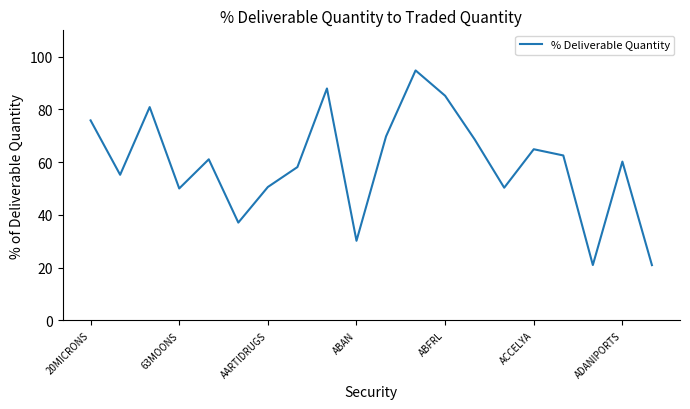

What is the maximum value shown in the chart?

94.8